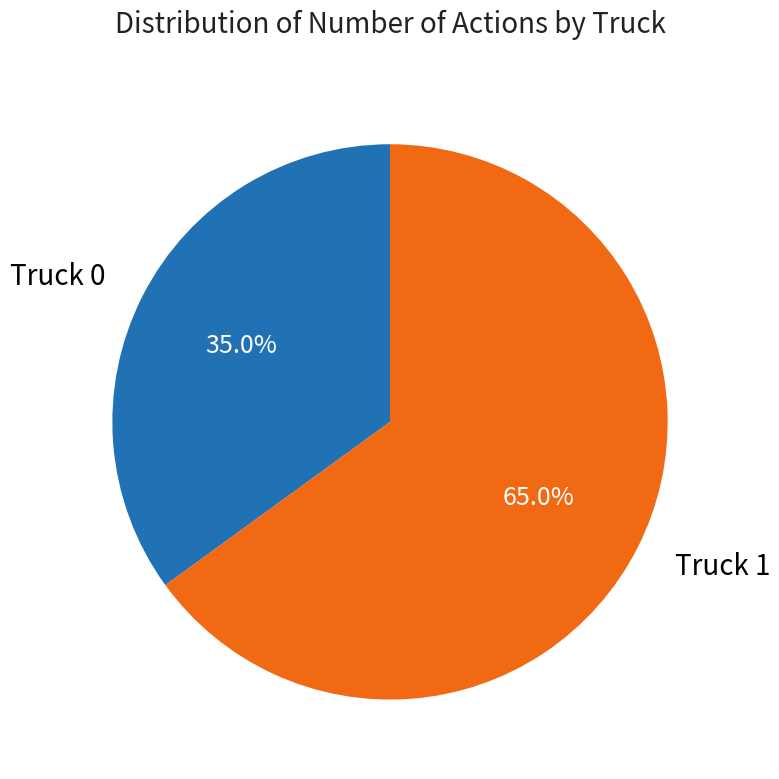

Count the number of slices in the pie.

2